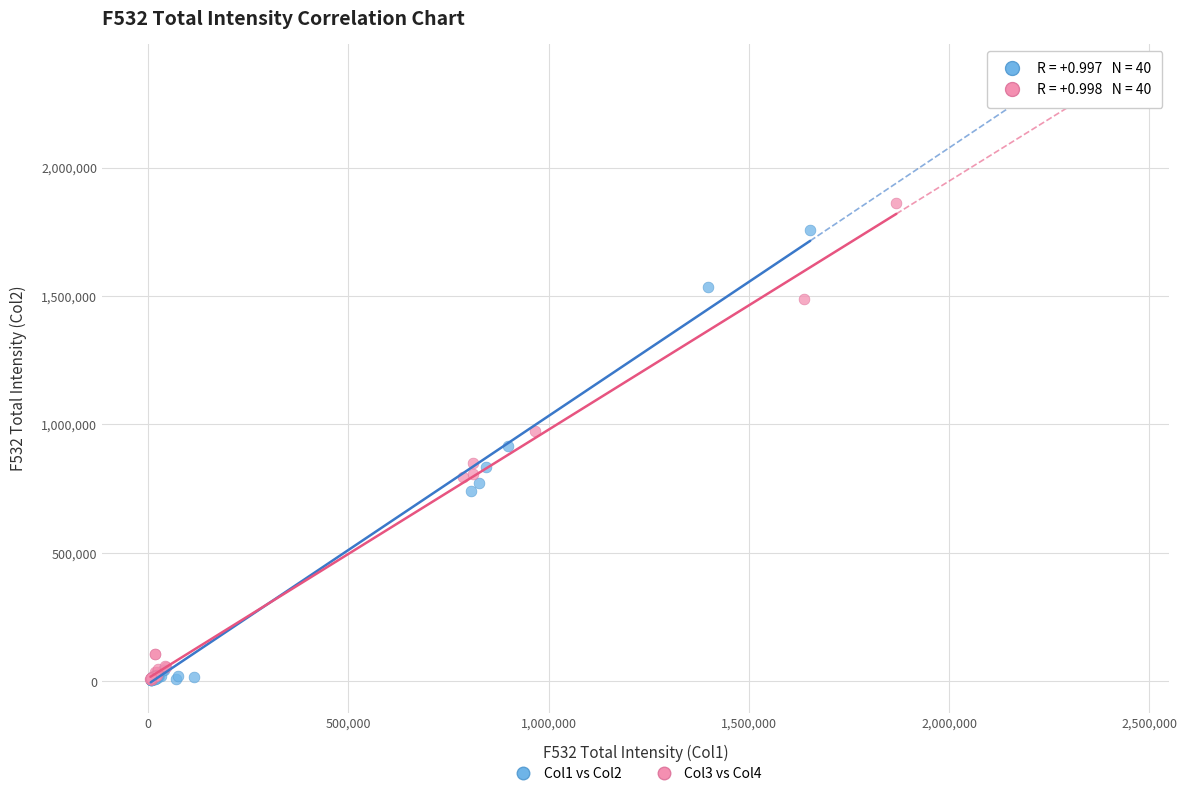

What are all the series names shown in the legend?

Col1 vs Col2, Col3 vs Col4